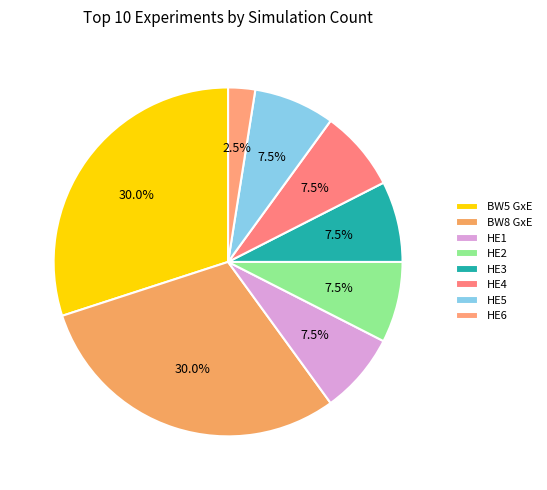

How many slices are in this pie chart?

8